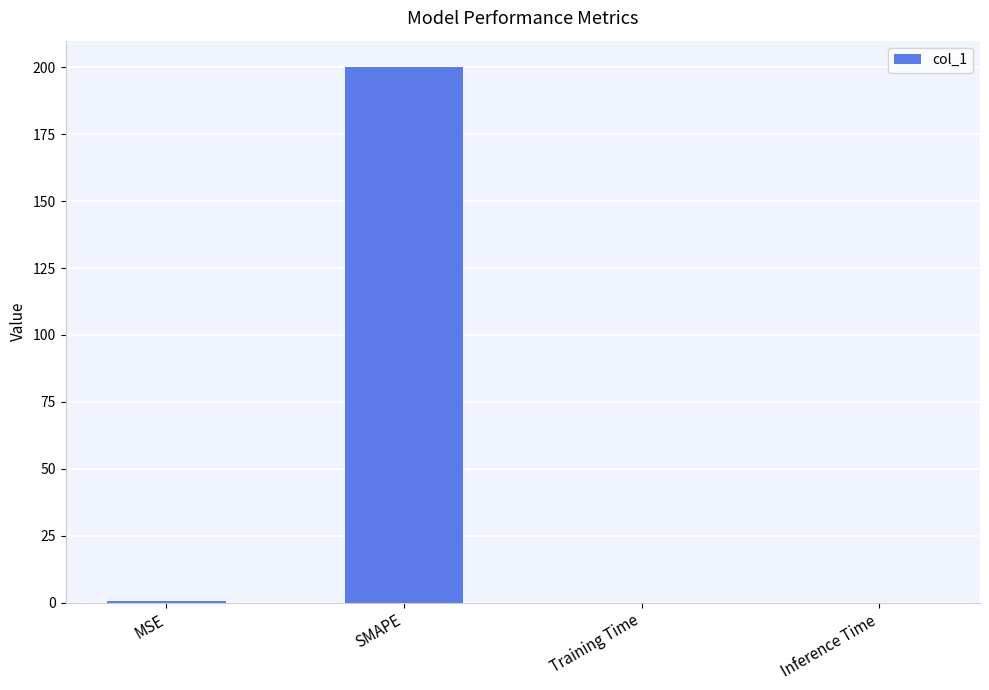

Which category has the highest value across all series?

SMAPE